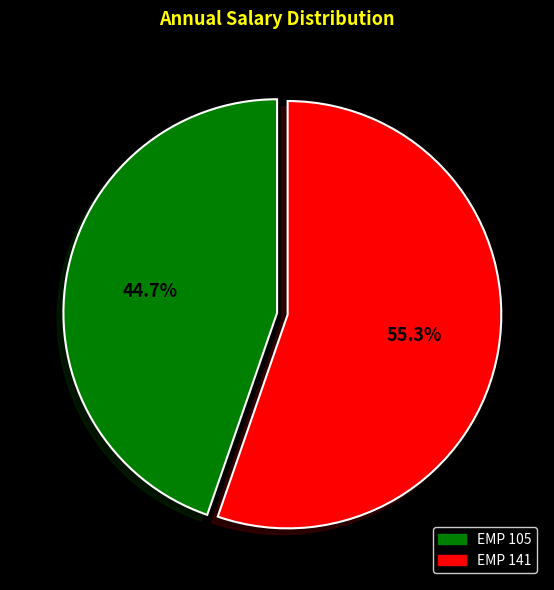

Which slice is the smallest?

EMP 105